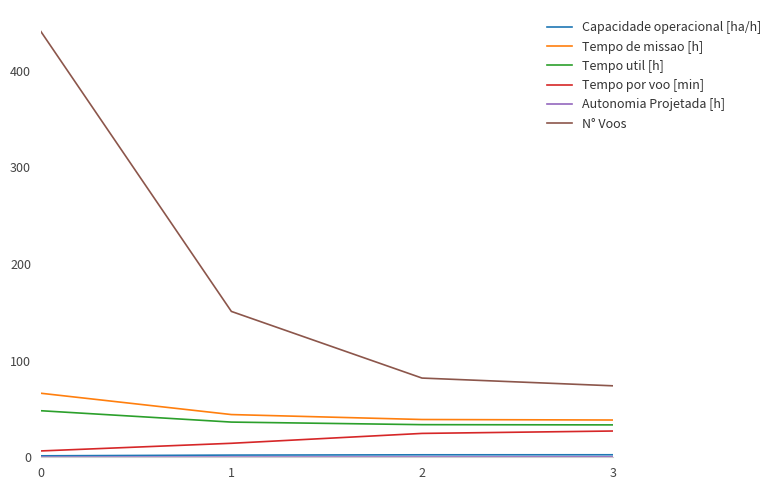

What is the difference between the N° Voos values at 0 and 3?

367.0